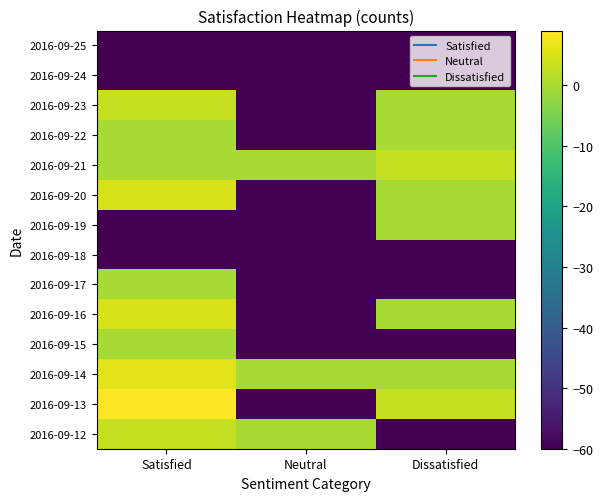

Which label corresponds to the smallest value in the chart?

Dissatisfied